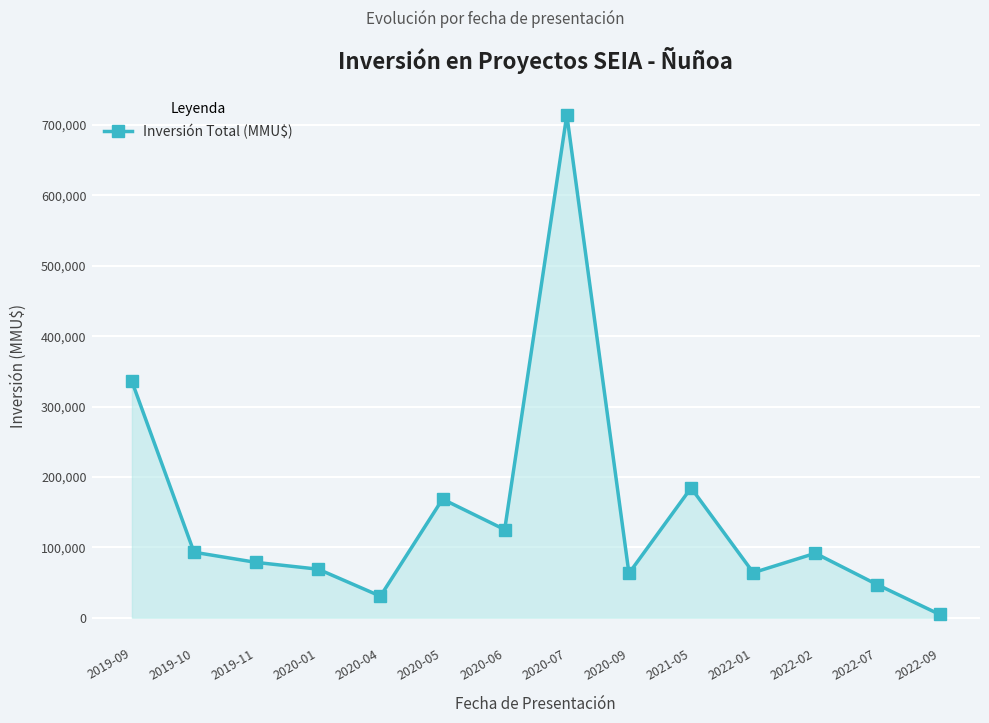

The value at 2020-09 is 63017. True or false?

True